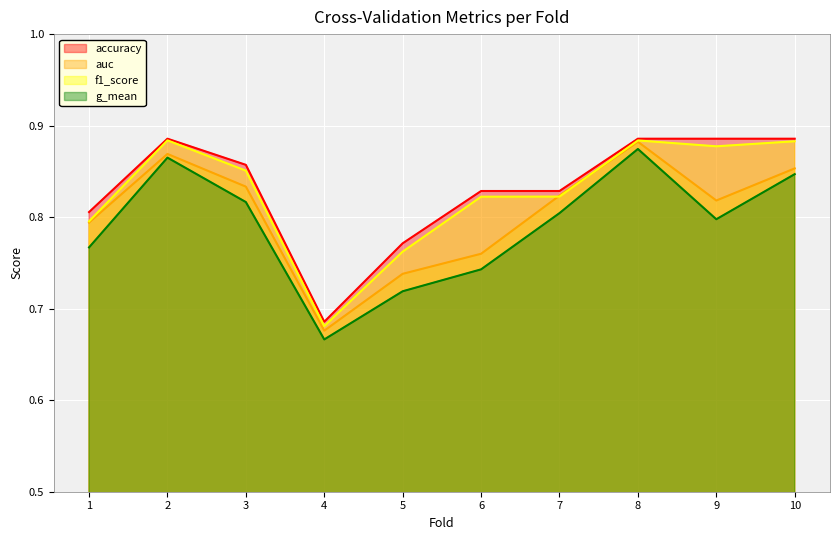

List the series in order of their peak value, highest first.

accuracy, f1_score, auc, g_mean